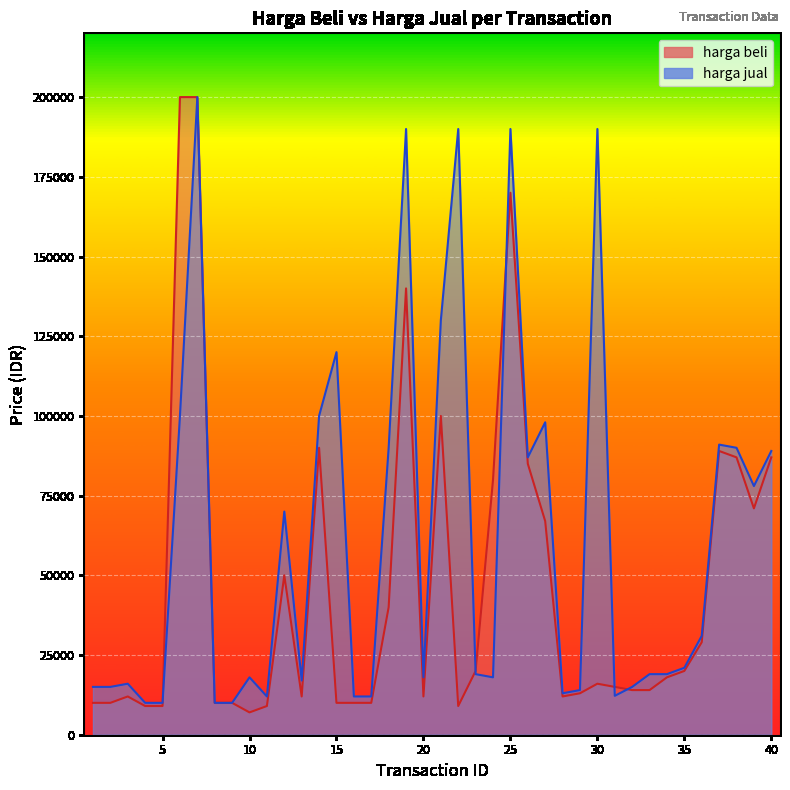

Reading right to left, list all the values displayed in this chart.

harga beli: 40=87000	39=71000	38=87000	37=89000	36=29000	35=20000	34=18000	33=14000	32=14000	31=15000	30=16000	29=13000	28=12000	27=67000	26=85000	25=170000	24=80000	23=20000	22=9000	21=100000	20=12000	19=140000	18=40000	17=10000	16=10000	15=10000	14=90000	13=12000	12=50000	11=9000	10=7000	9=10000	8=10000	7=200000	6=200000	5=9000	4=9000	3=12000	2=10000	1=10000
harga jual: 40=89000	39=78000	38=90000	37=91000	36=31000	35=21000	34=19000	33=19000	32=15000	31=12200	30=190000	29=14000	28=13000	27=98000	26=87000	25=190000	24=18000	23=19000	22=190000	21=130000	20=18000	19=190000	18=90000	17=12000	16=12000	15=120000	14=100000	13=17000	12=70000	11=12000	10=18000	9=10000	8=10000	7=200000	6=100000	5=10000	4=10000	3=16000	2=15000	1=15000